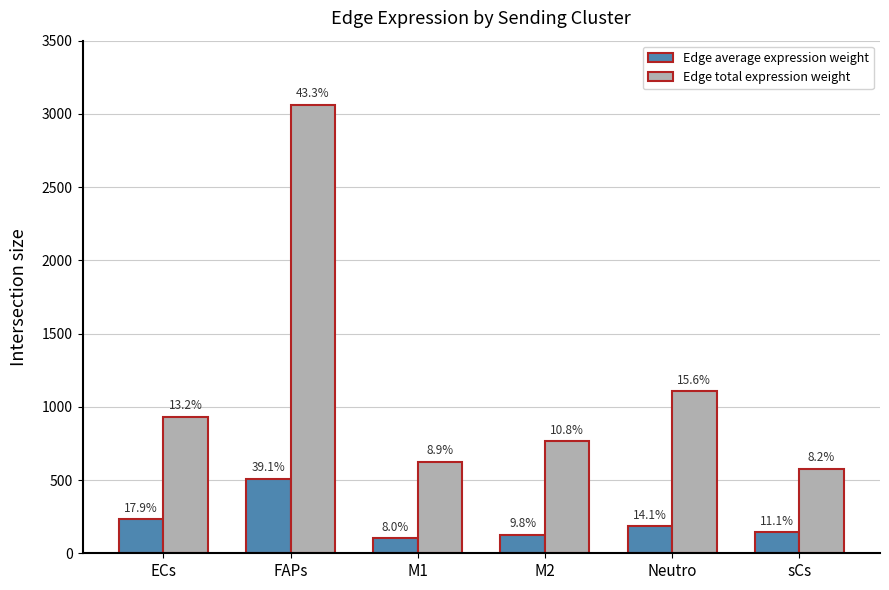

What is the highest value of the Edge total expression weight series?

3062.0